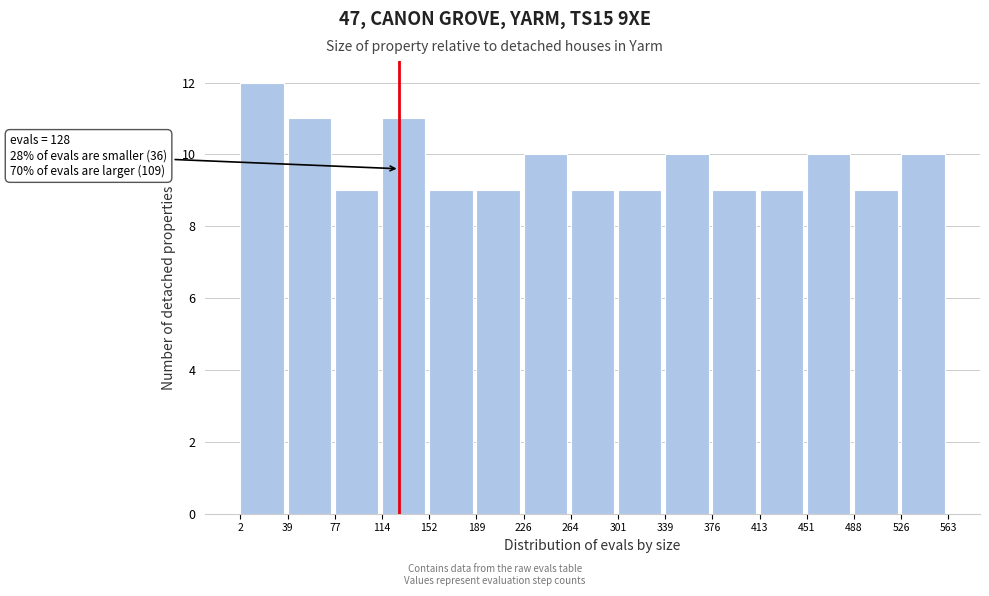

Which range on the x-axis has the tallest bar?

2 to 39